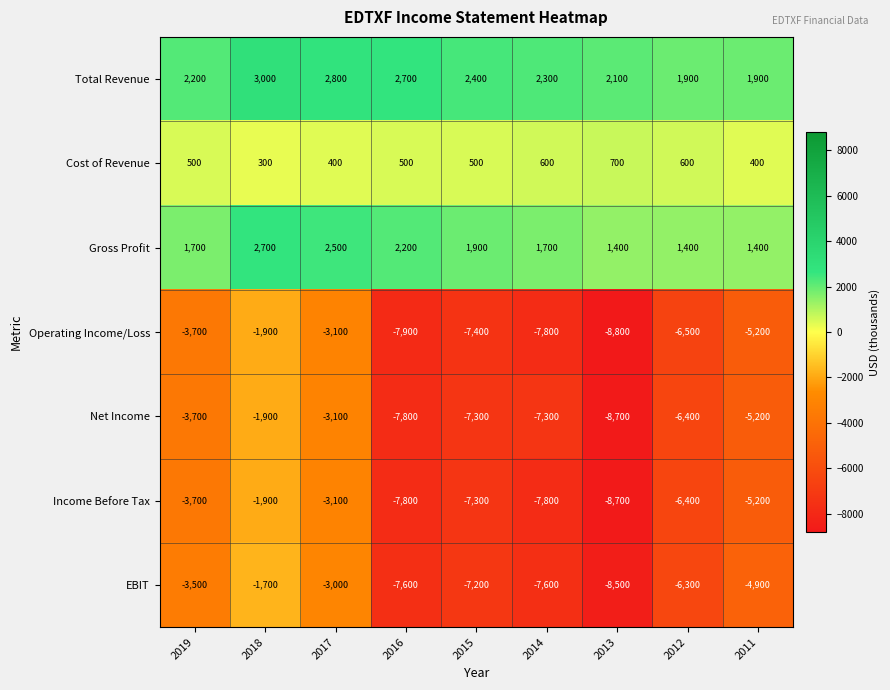

True or false: Cost of Revenue has a value of 204 at 2019.

False